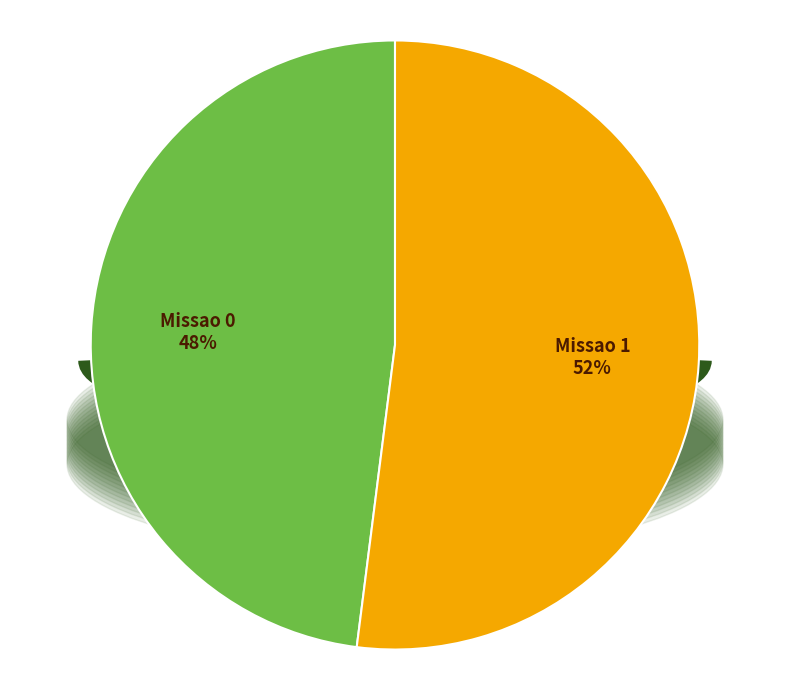

How many slices are in this pie chart?

2